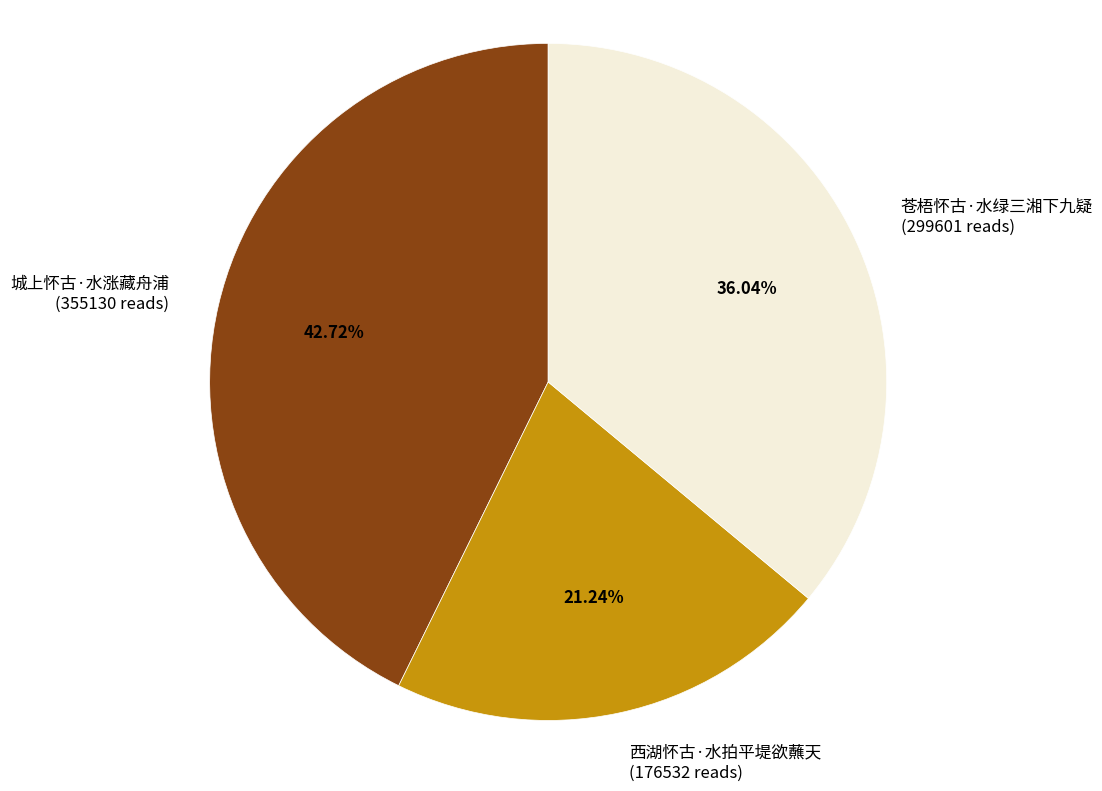

Count the number of slices in the pie.

3